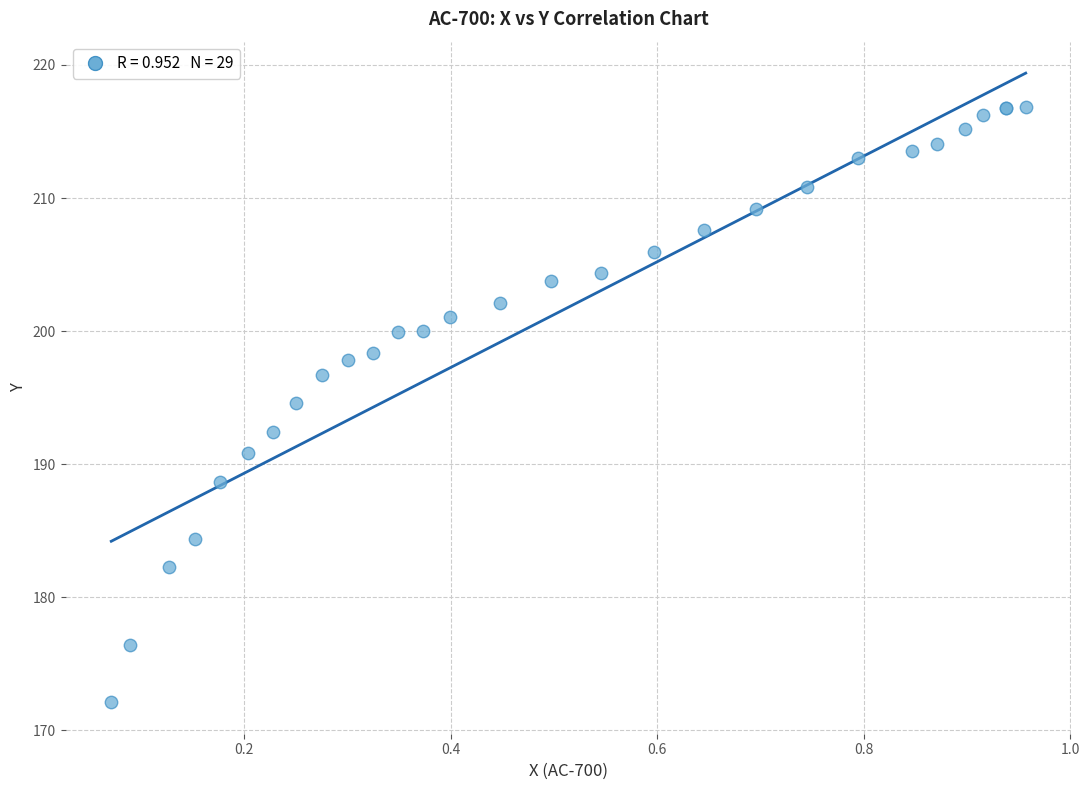

What Y value in the scatter plot is closest to 194?

194.6